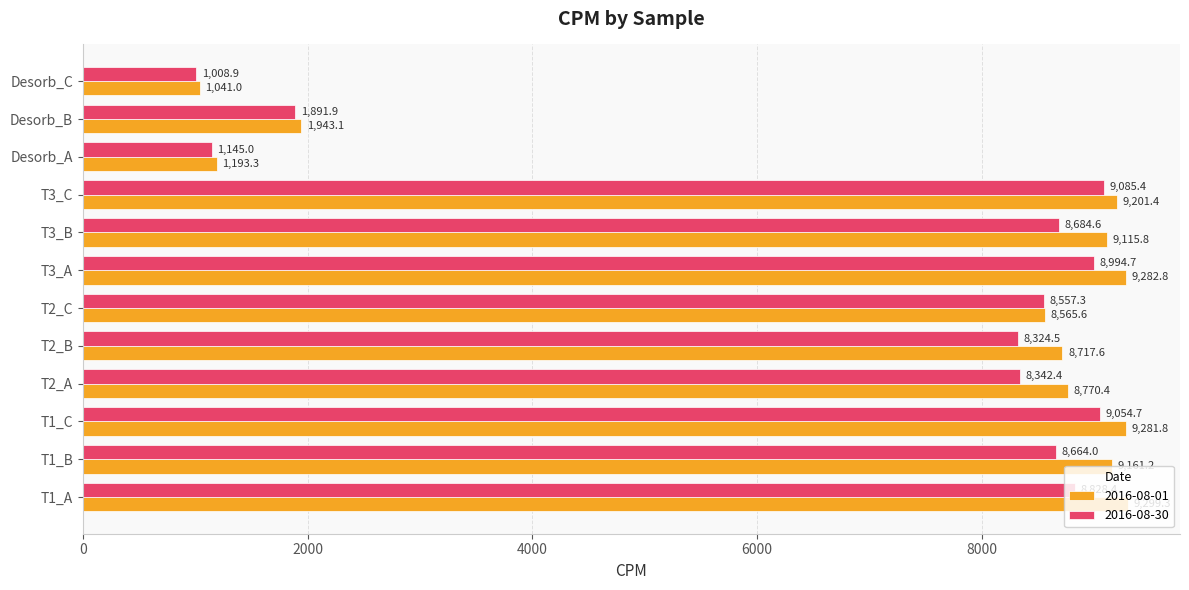

Which series has the largest total across all categories?

2016-08-01